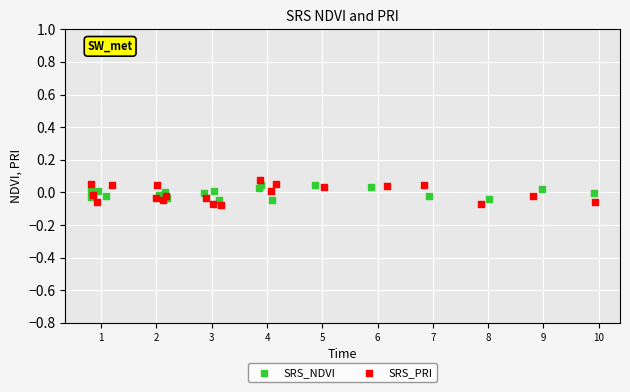

Which series contains the lowest Y value?

SRS_PRI